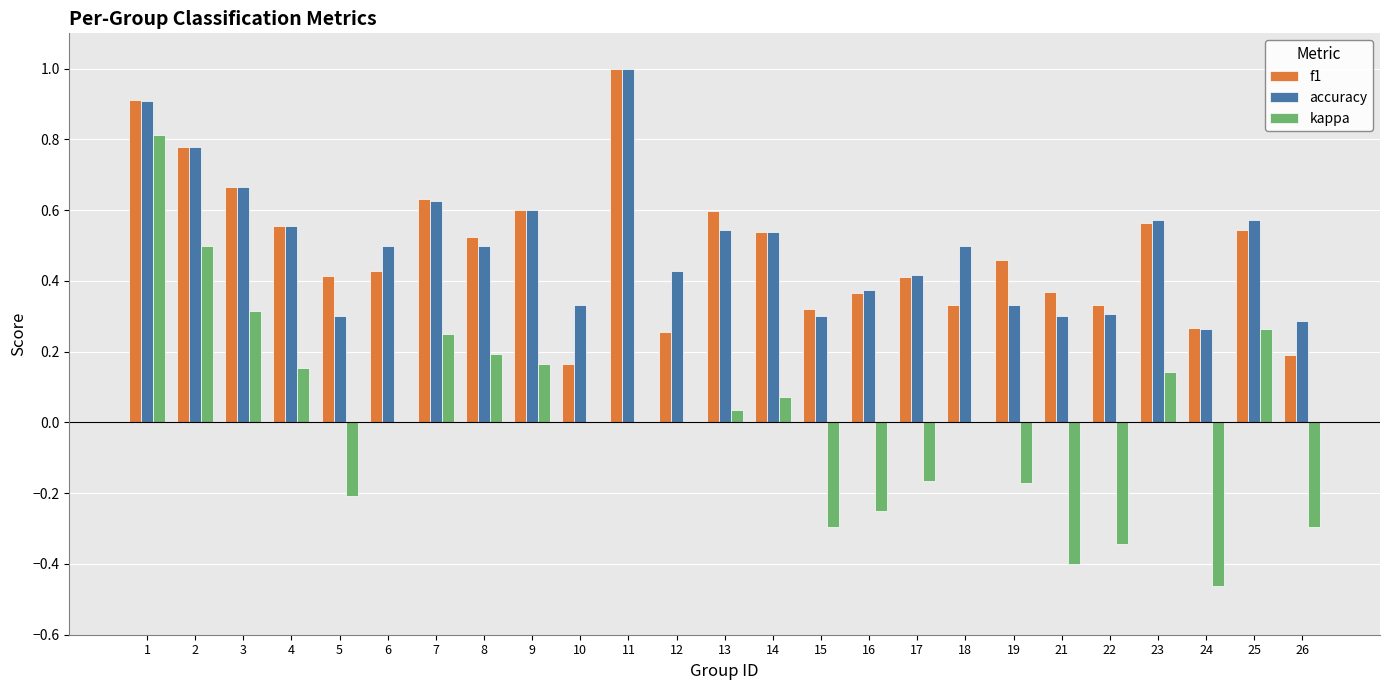

Between 9 and 14, which series saw the biggest shift?

kappa